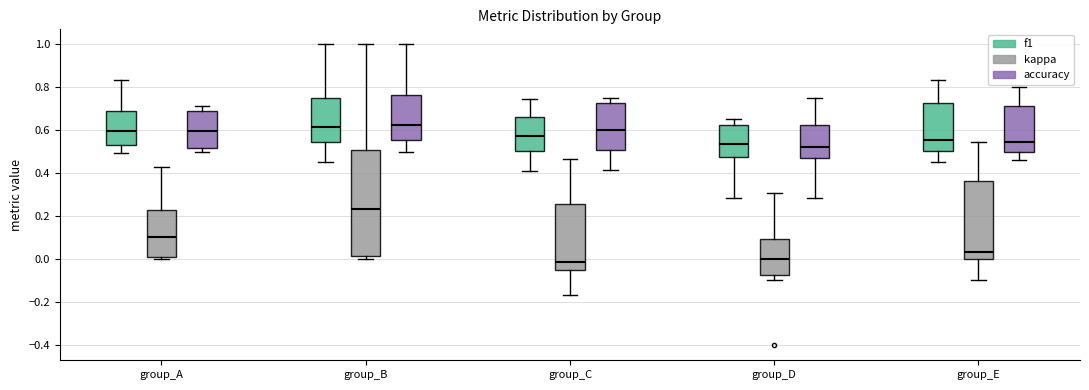

Which box is the tallest, from its lower edge to its upper edge?

group_B (kappa)